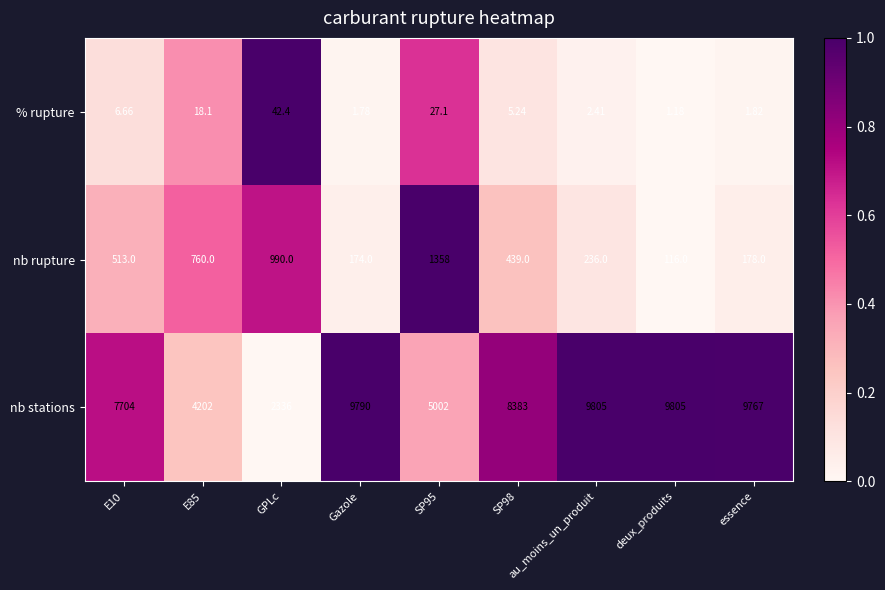

Rank the series at au_moins_un_produit from lowest to highest value.

% rupture, nb rupture, nb stations